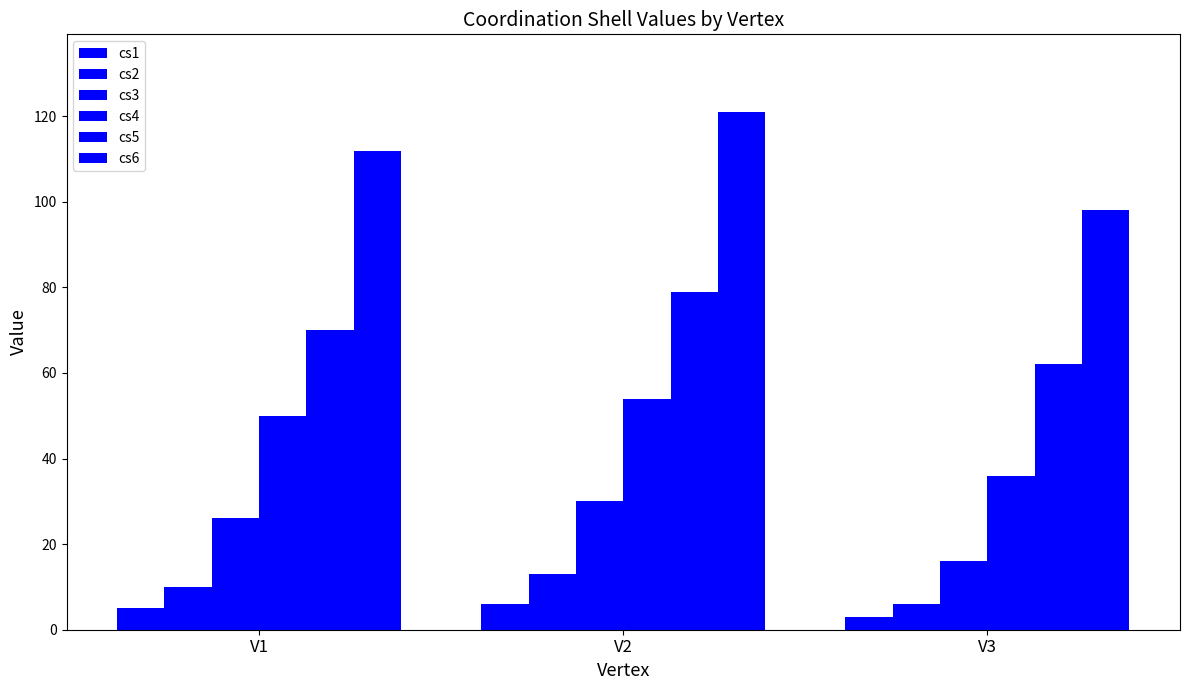

At V3, list the series in order from smallest to largest.

cs1, cs2, cs3, cs4, cs5, cs6